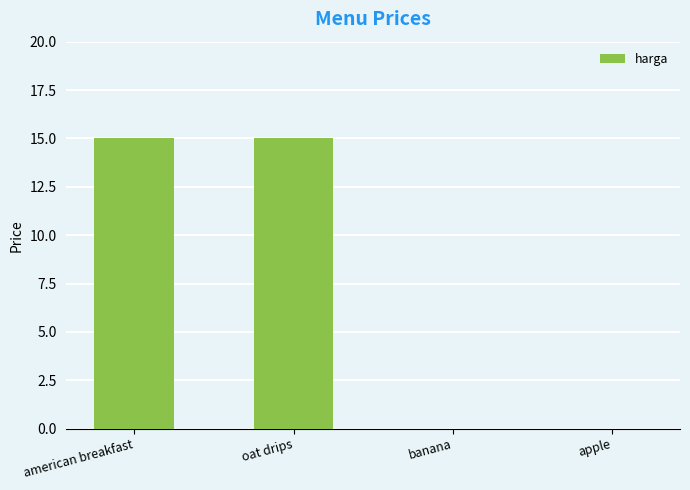

How many data points does each series have?

4